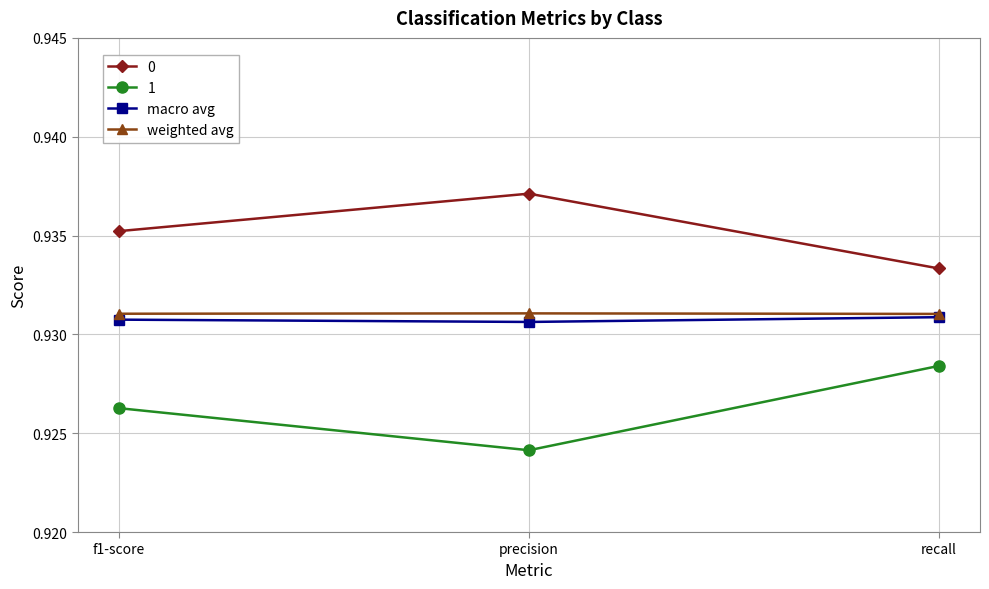

Which label corresponds to the largest value in the chart?

precision